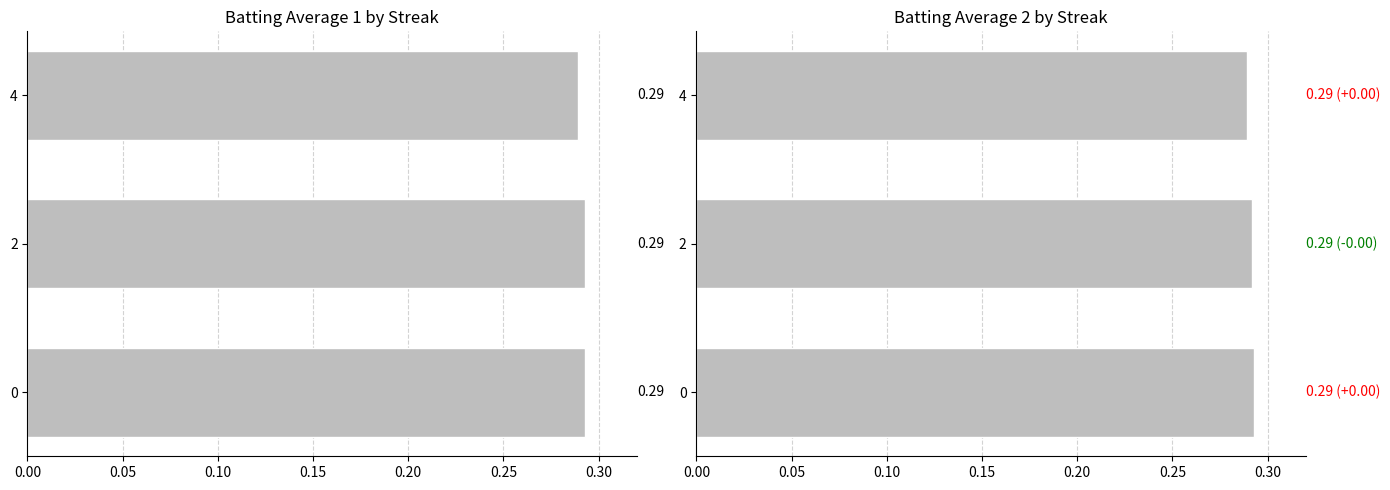

What is the minimum value shown in the chart?

0.3